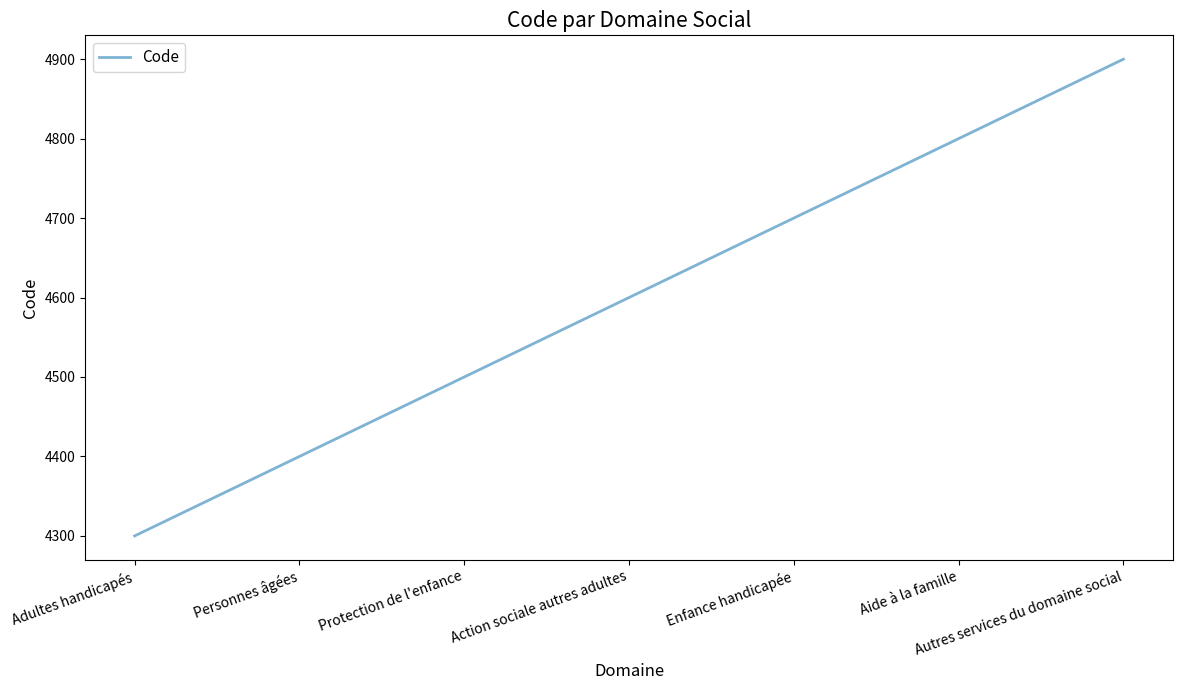

The value at Action sociale autres adultes is 4600. True or false?

True